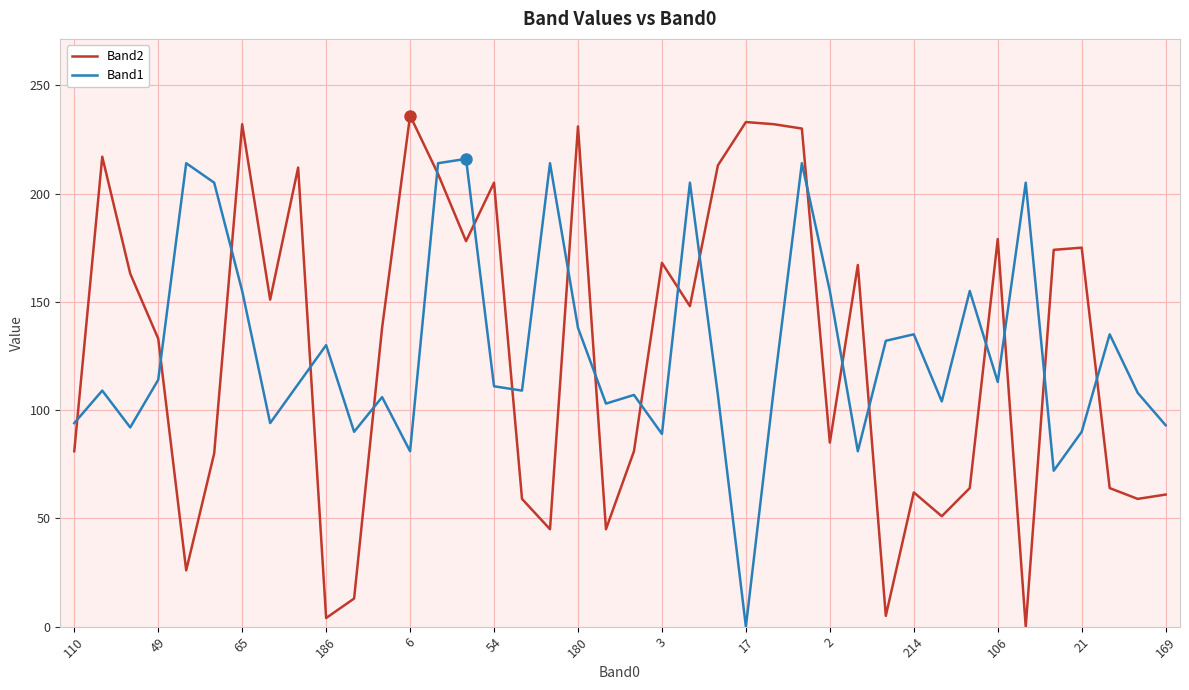

At how many categories does at least one series exceed 99?

37